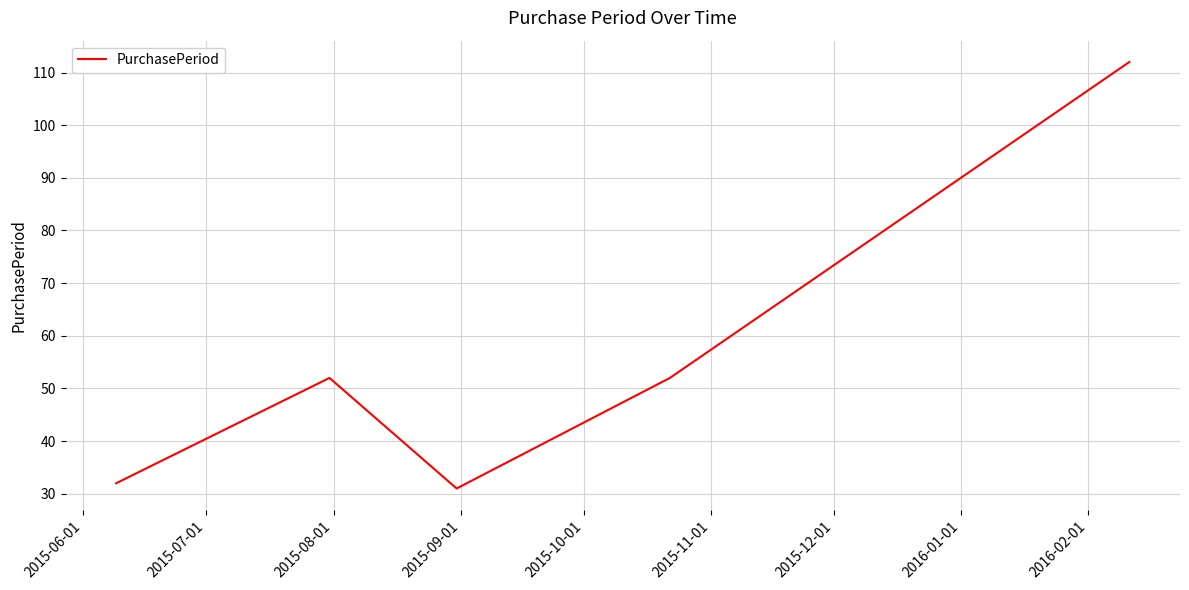

True or false: there are more than 0 points higher than both neighbors.

True